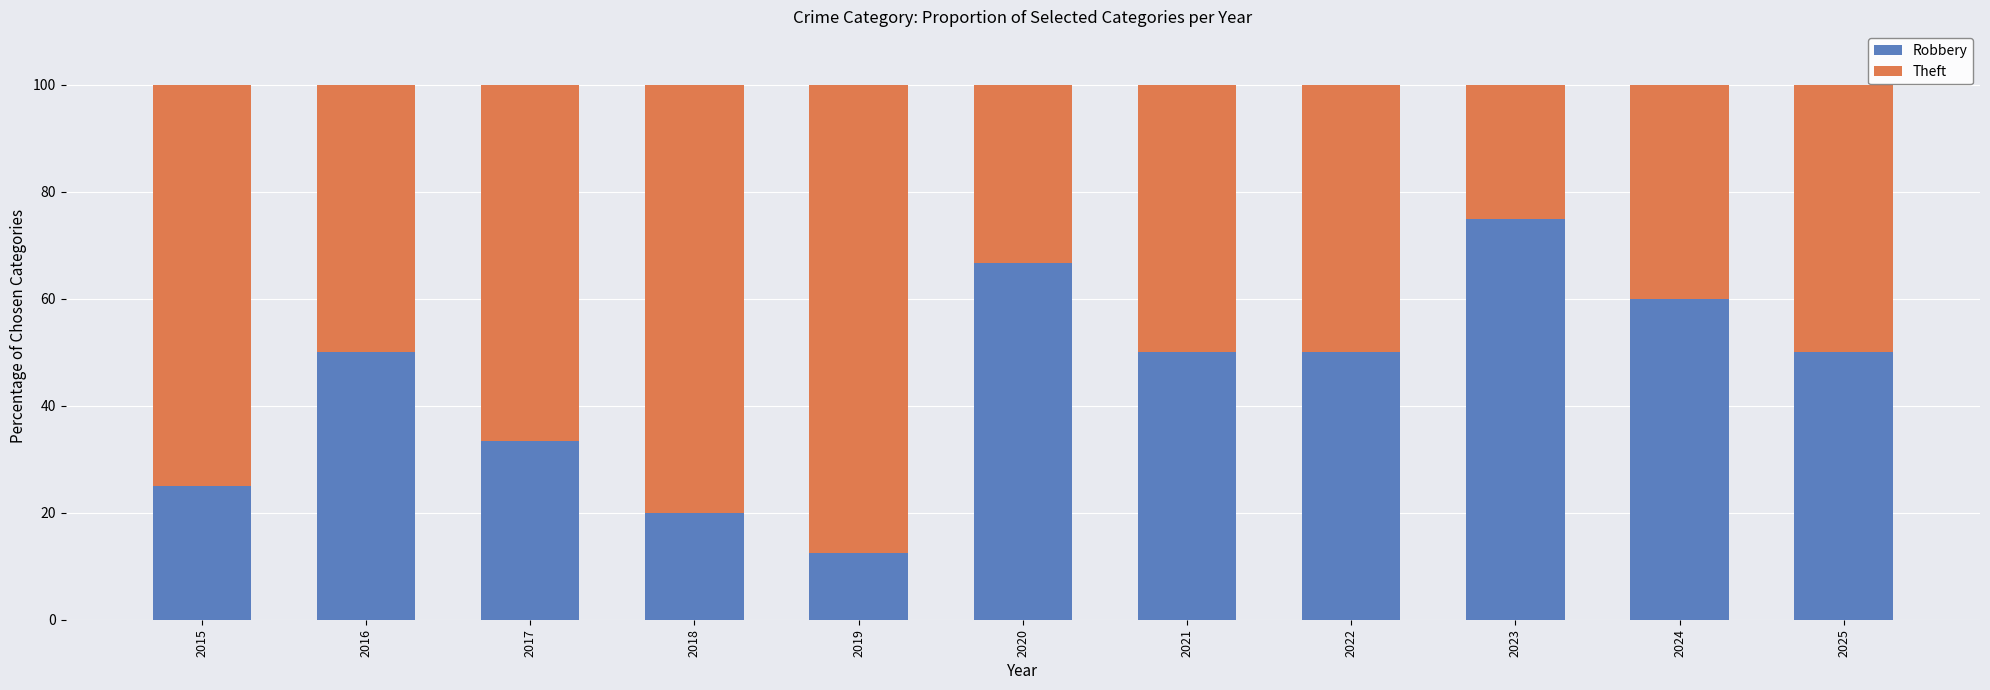

How many data points does each series have?

11